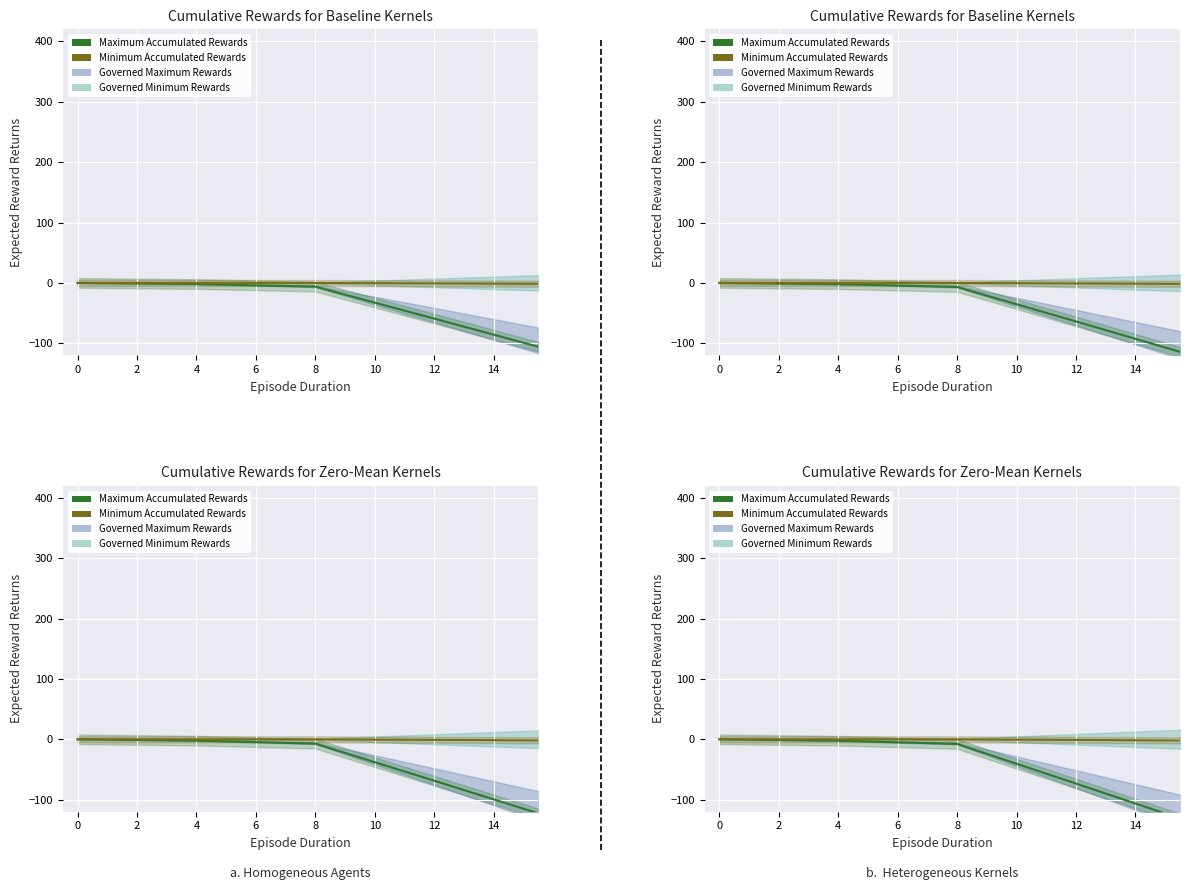

What is the total value across all series at 13?

-91.1